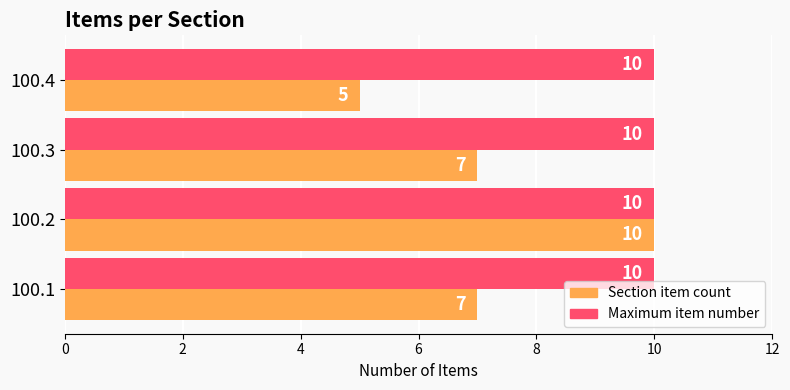

What is the difference between the second highest and minimum values in the Section item count series?

2